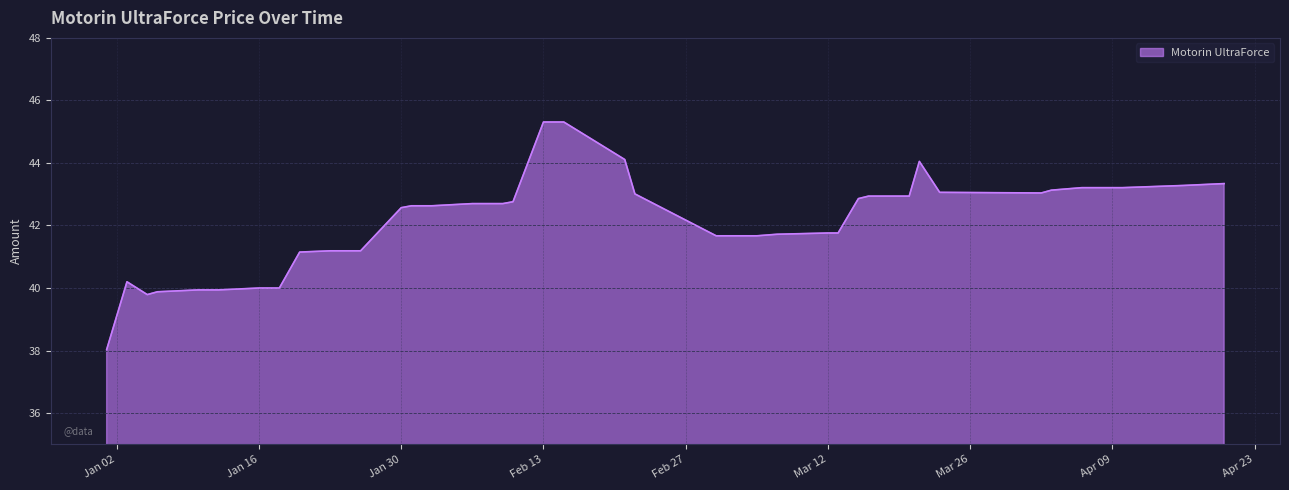

What is the difference between the maximum and minimum values?

7.3